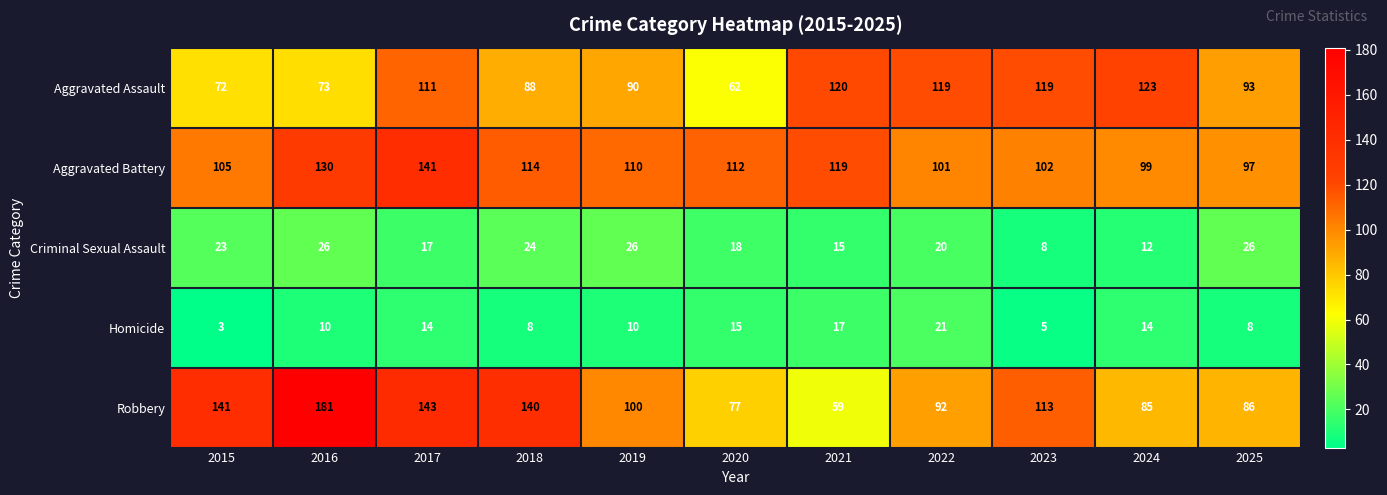

What is the sum of all Homicide values?

125